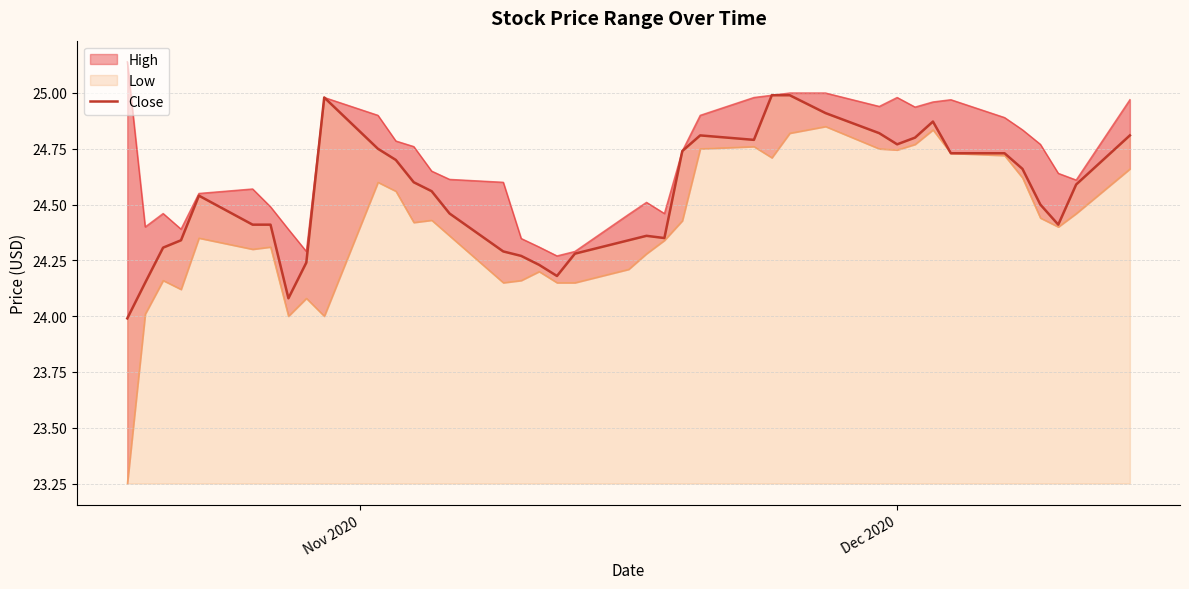

What is the difference between the maximum and minimum values?

1.0